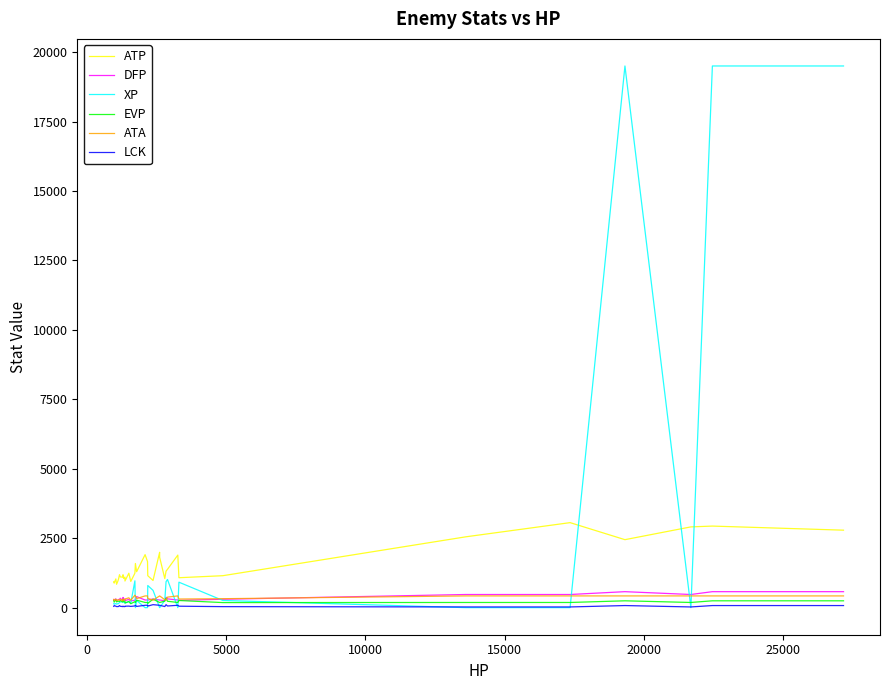

What is the highest value of the ATA series?

447